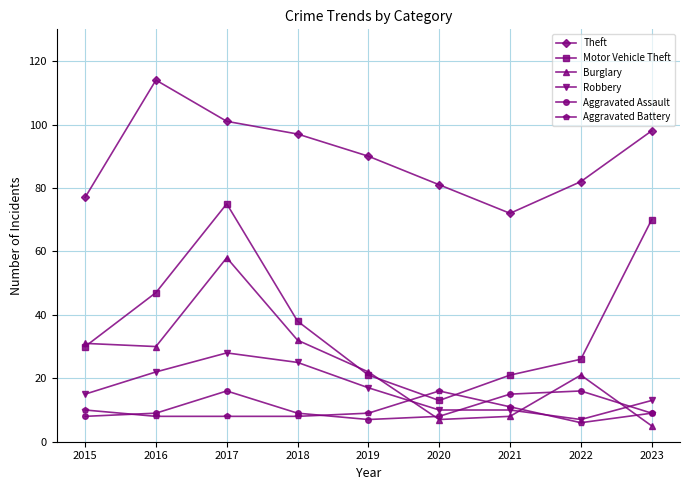

How many times do Robbery and Aggravated Battery cross each other?

2